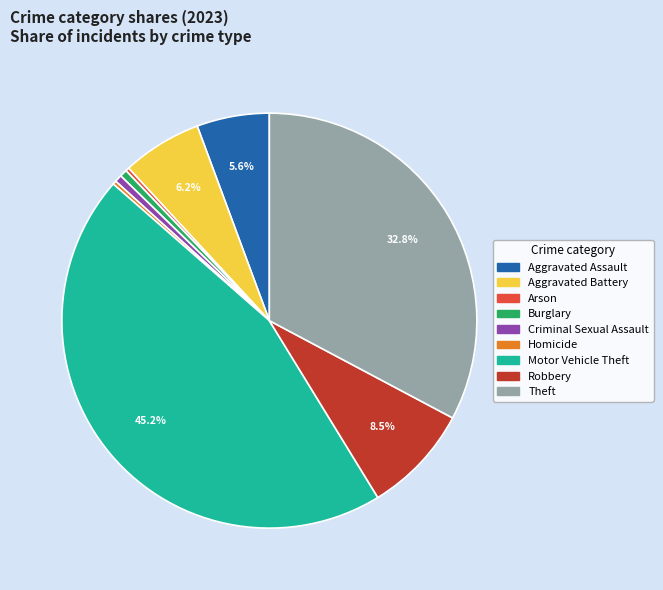

Which category has the biggest portion of the pie?

Motor Vehicle Theft